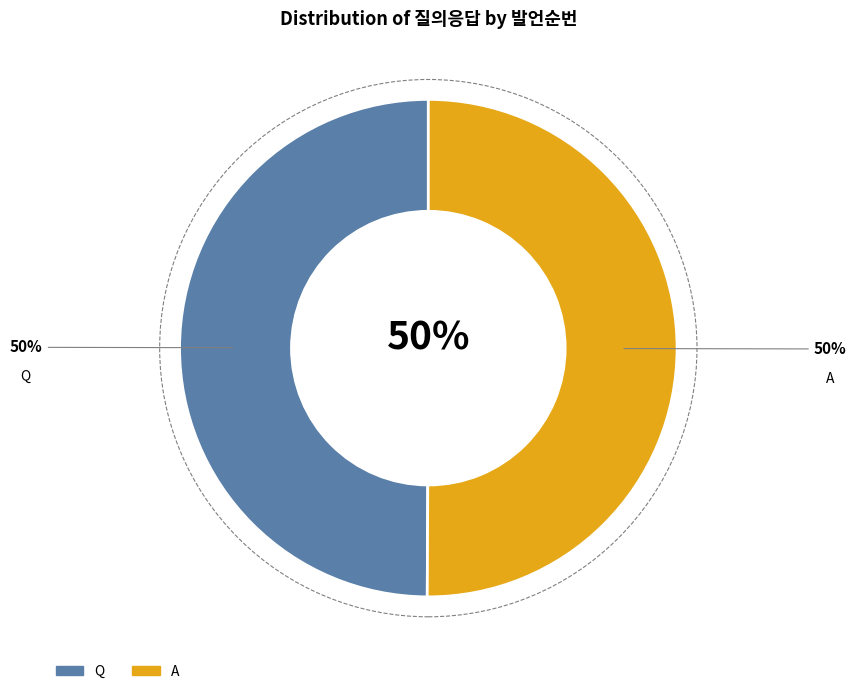

Does Q represent more than half of the total?

No